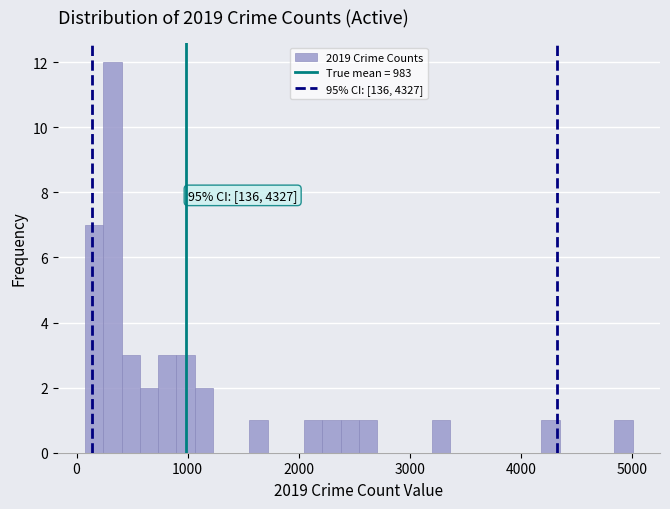

Around what value on the x-axis is the tallest bar? Give the approximate position of its centre, as read against the axis.

300